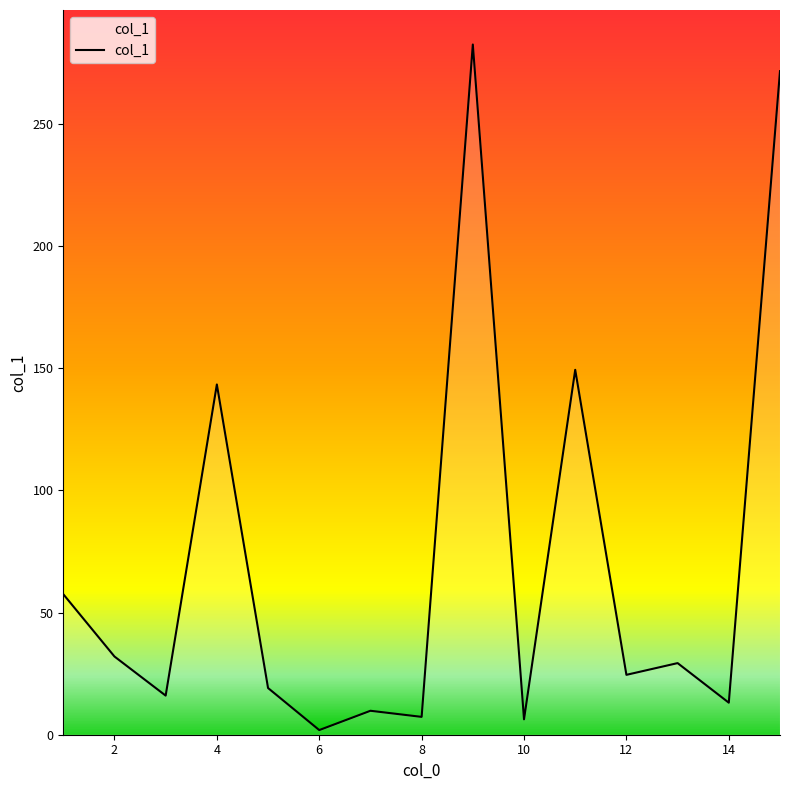

What is the difference between the maximum and minimum values?

280.5